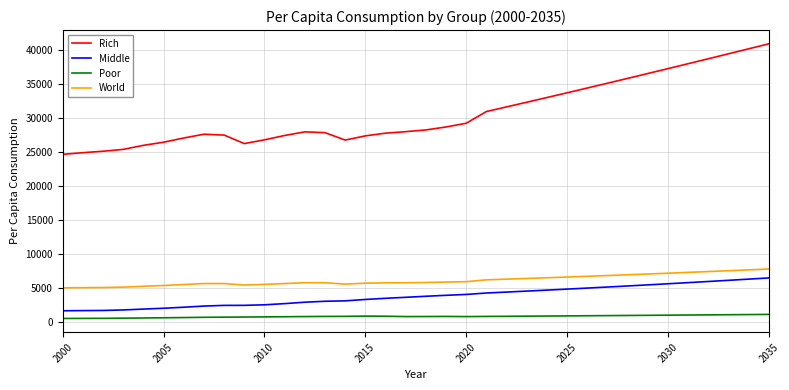

List the series in order of their peak value, highest first.

Rich, World, Middle, Poor